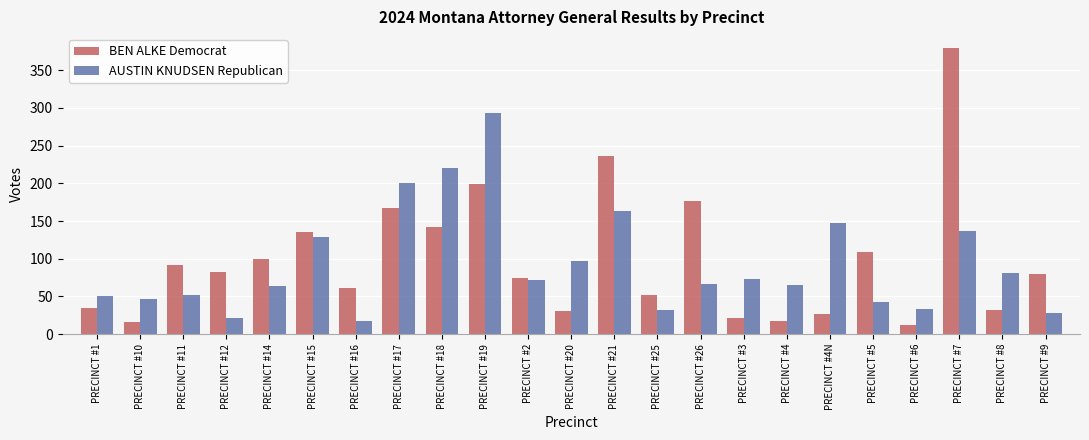

List the series in order of their overall mean, lowest first.

AUSTIN KNUDSEN Republican, BEN ALKE Democrat